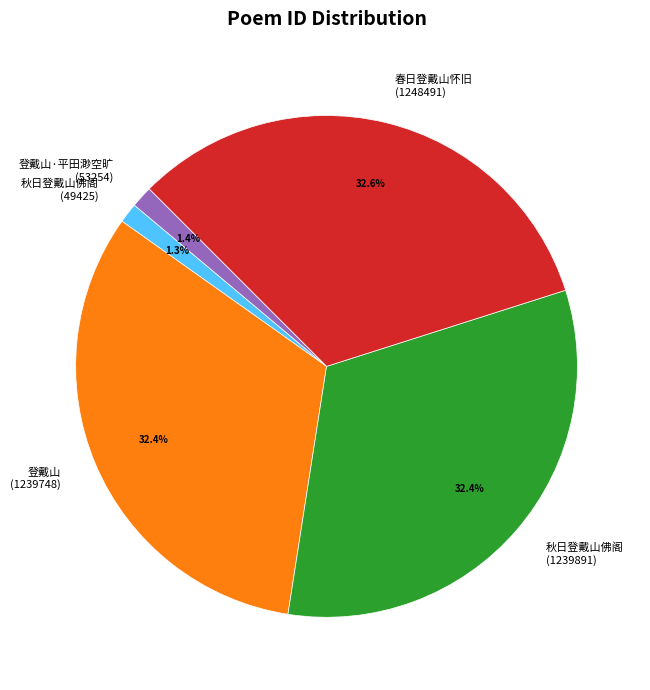

Count the number of slices in the pie.

5